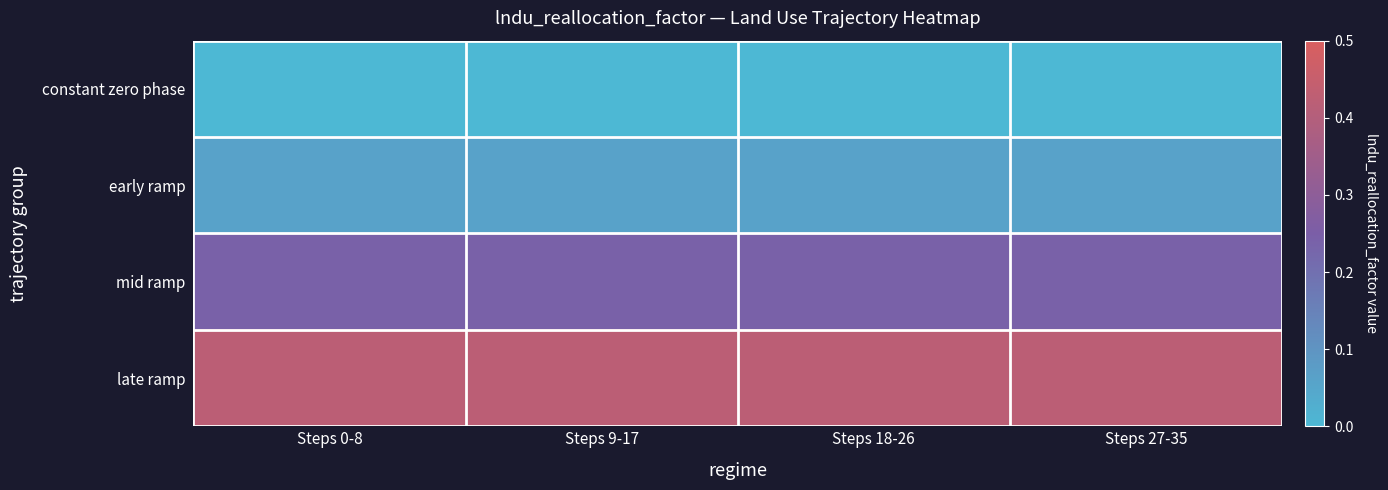

Reading left to right, transcribe all the data shown in this chart.

row_0: 0.0	0.0	0.0	0.0
row_1: 0.1	0.1	0.1	0.1
row_2: 0.2	0.2	0.2	0.2
row_3: 0.4	0.4	0.4	0.4